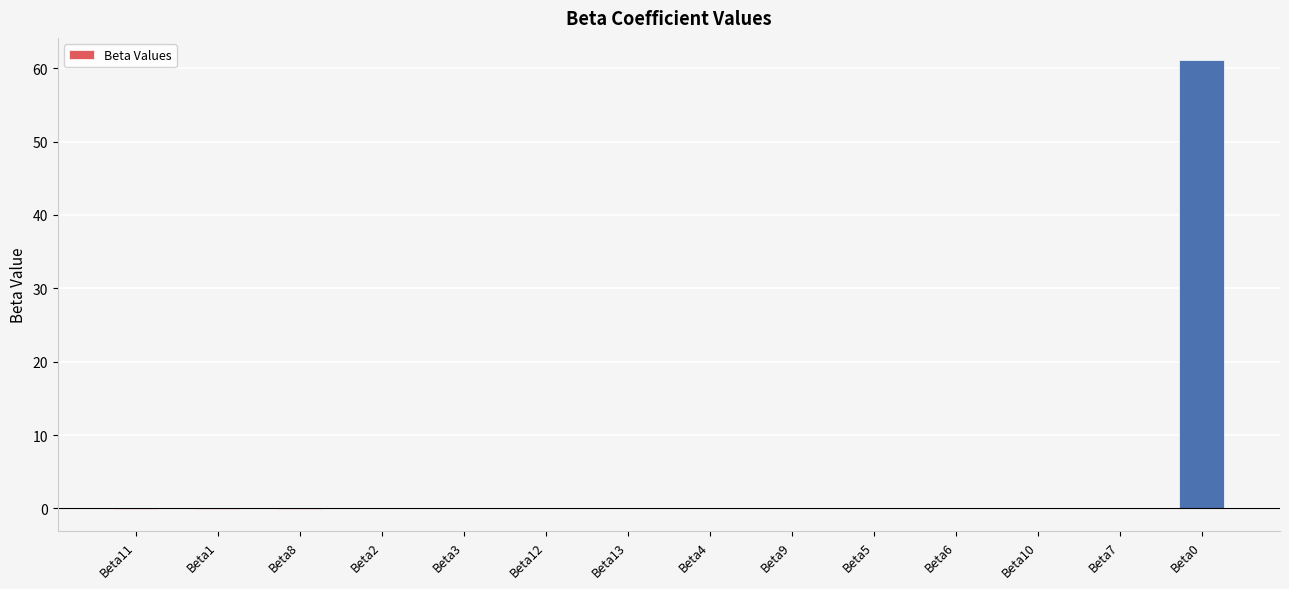

Are the bars grouped side by side (vs. stacked)?

No